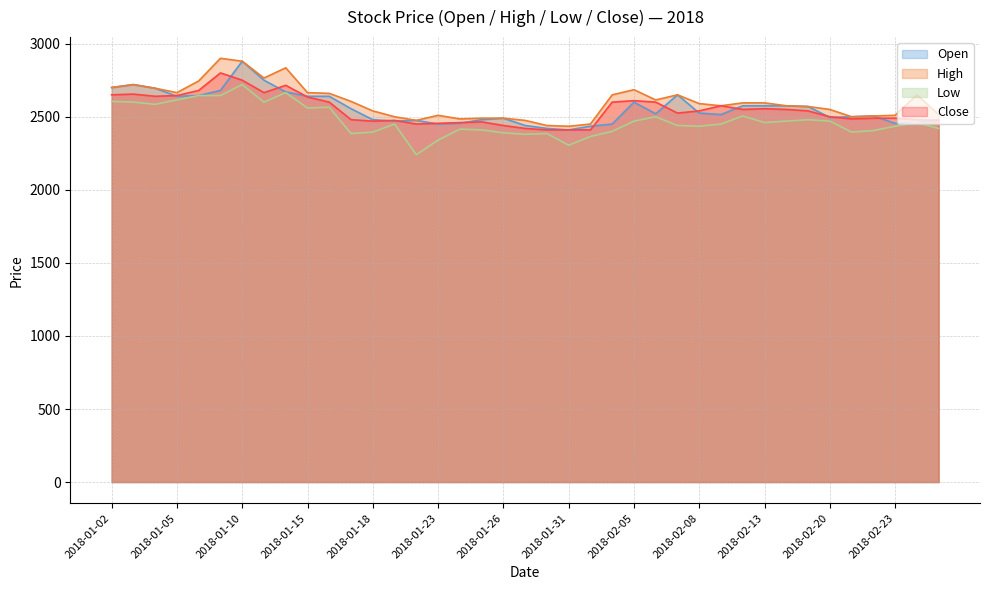

Which has a higher value, 2018-02-07 or 2018-02-19?

2018-02-07